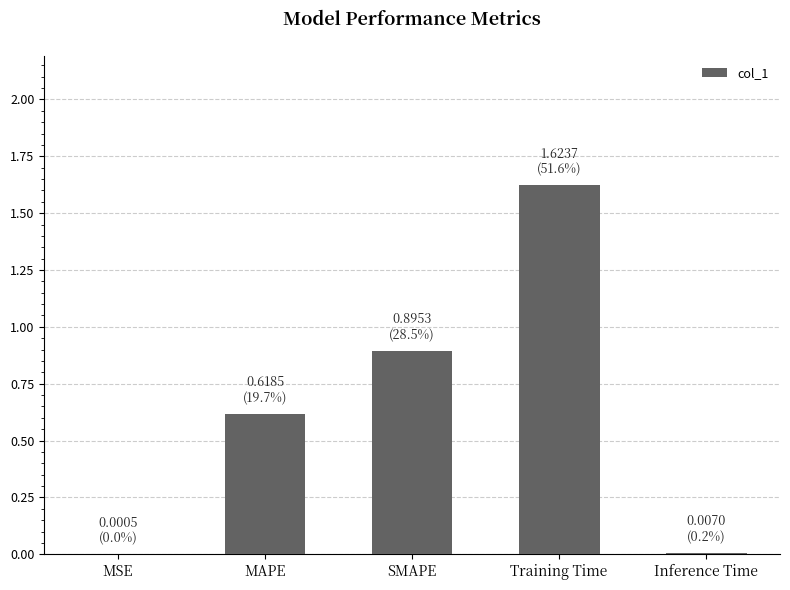

Are the bars horizontal?

No